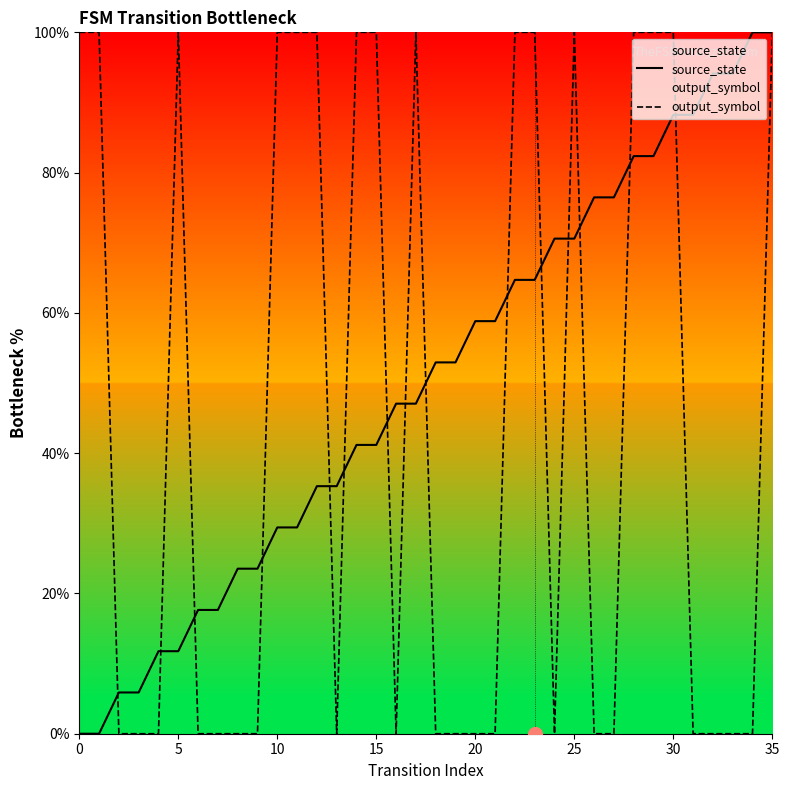

What is the total value across all series at 28?

182.4